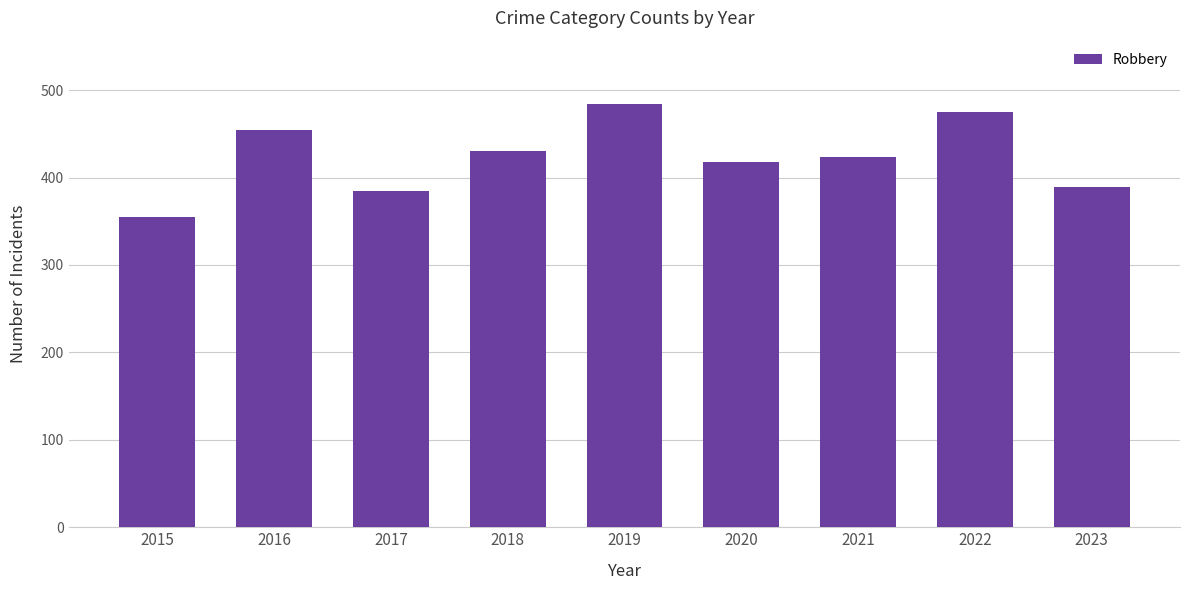

Reading right to left, what are all the values shown in this chart?

2023=389	2022=475	2021=424	2020=418	2019=484	2018=430	2017=385	2016=454	2015=355